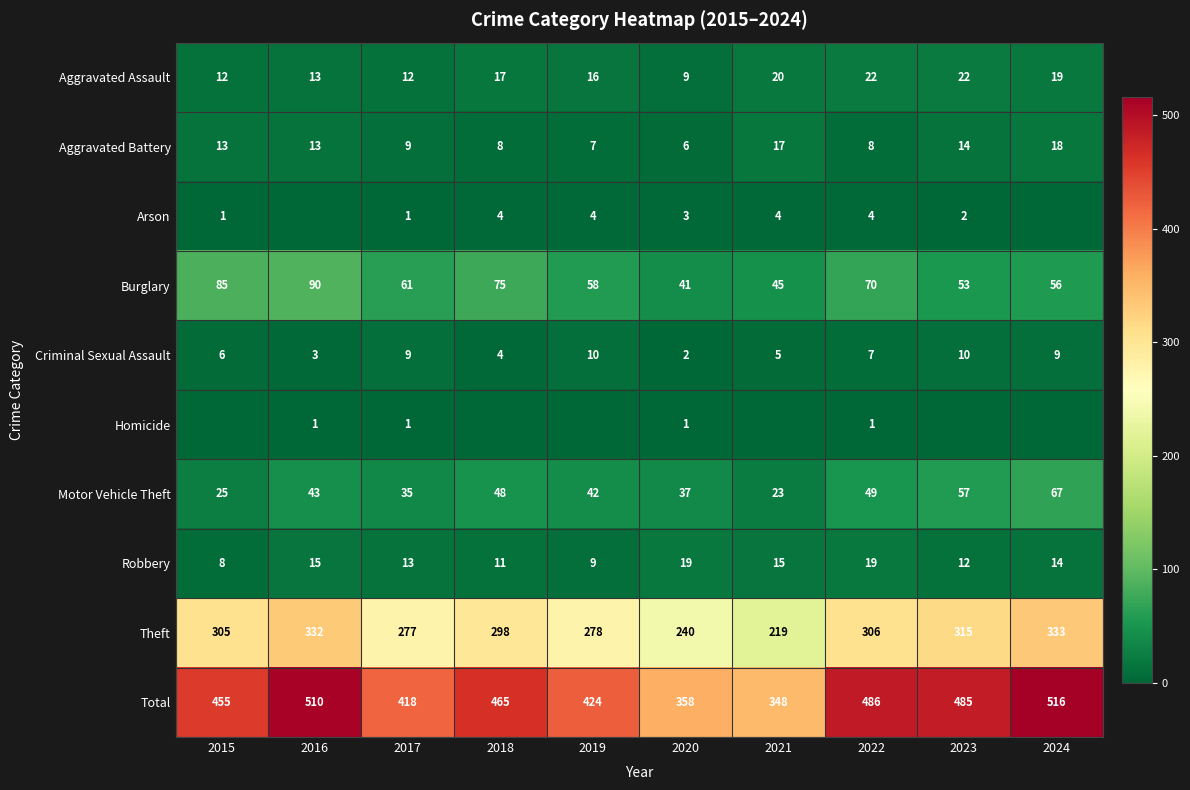

What is the average value of the Motor Vehicle Theft series?

43